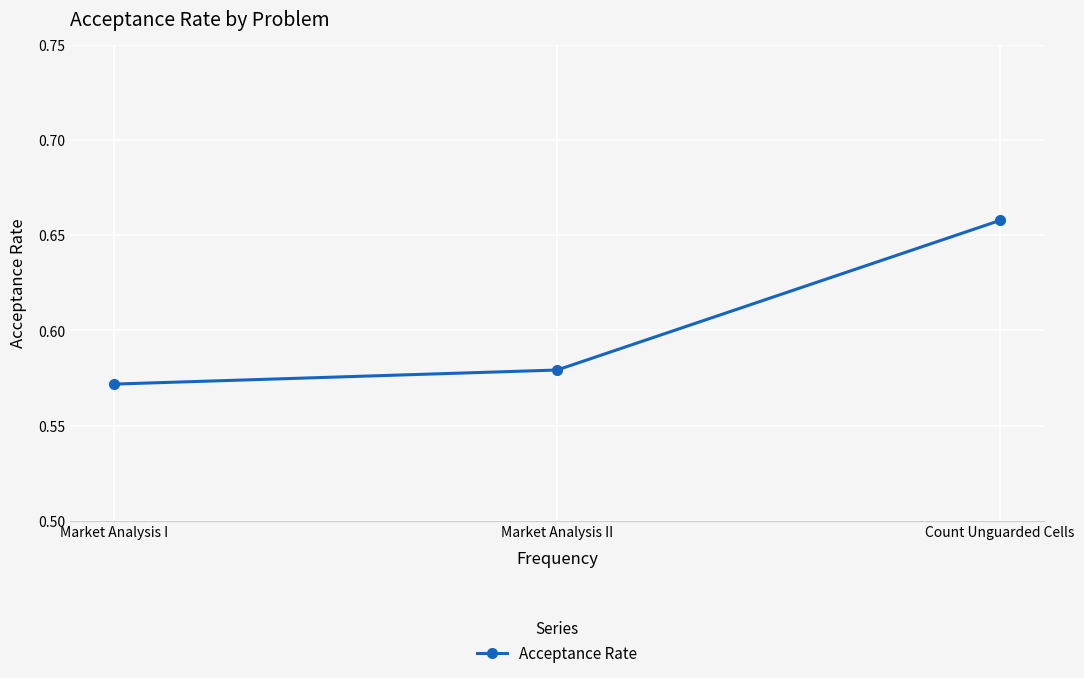

What is the label of the 3rd point from the right?

Market Analysis I